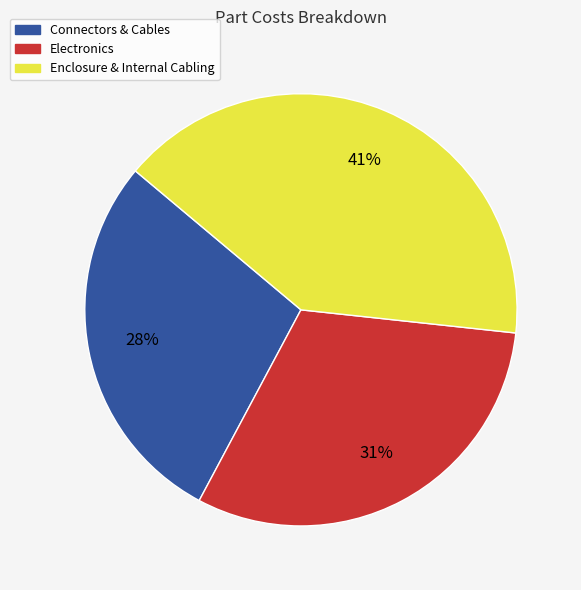

To the nearest percent, what is the average slice percentage?

33%